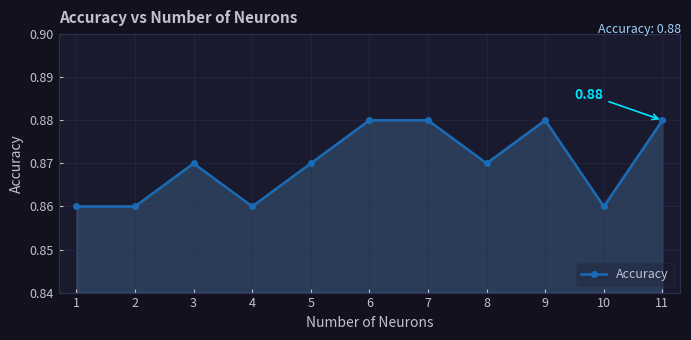

Where is the first local maximum?

3